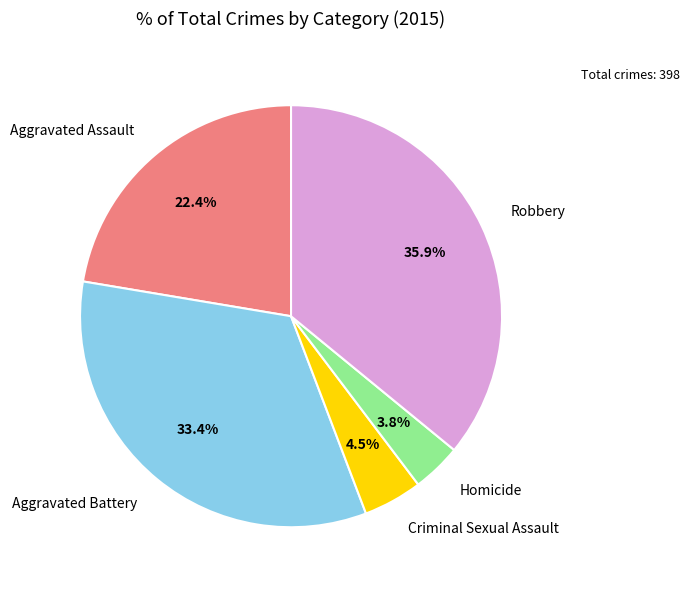

Which slice is the smallest?

Homicide